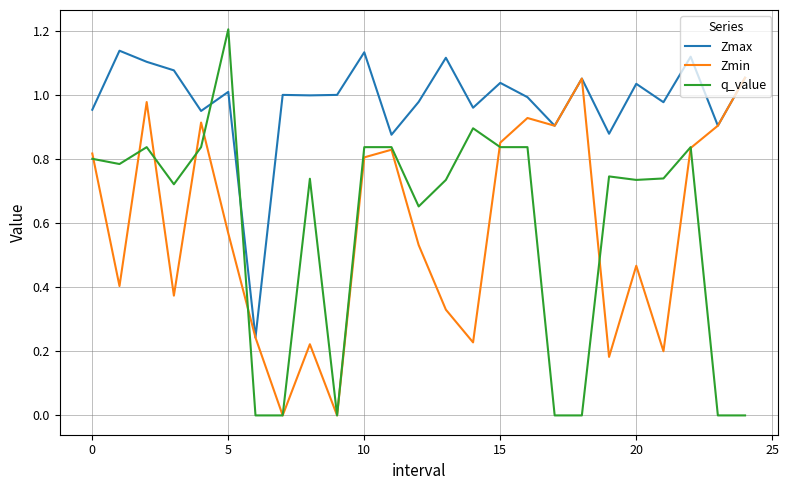

Which series has the largest range (max minus min)?

q_value